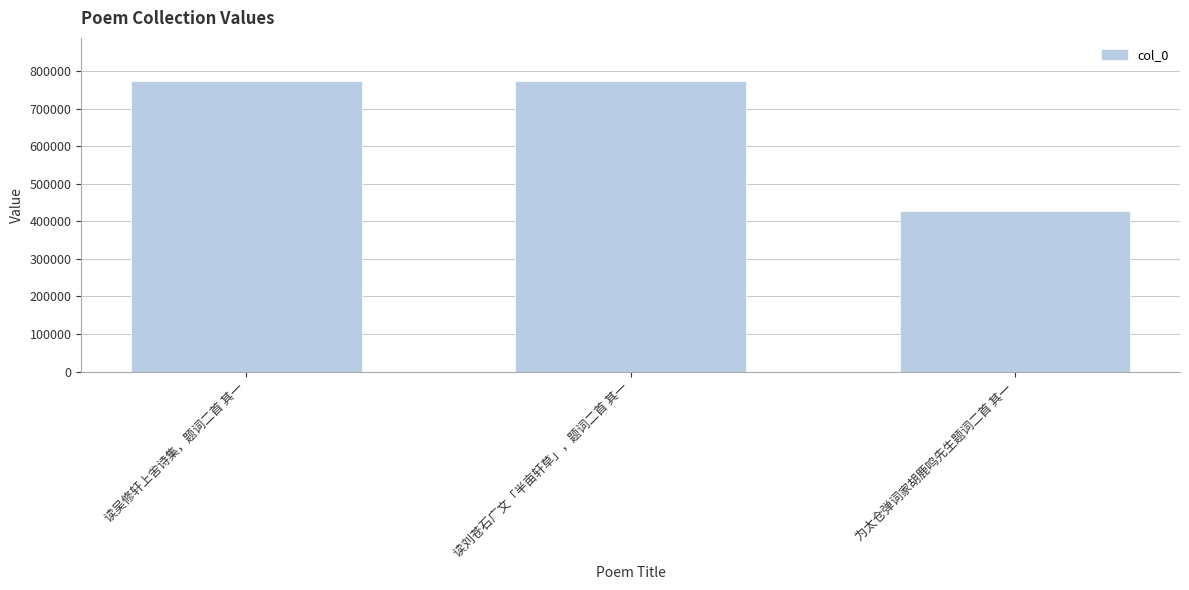

What is the sum of the values at 读刘苍石广文「半亩轩草」，题词二首 其一 and 读吴修轩上舍诗集，题词二首 其一?

1544576